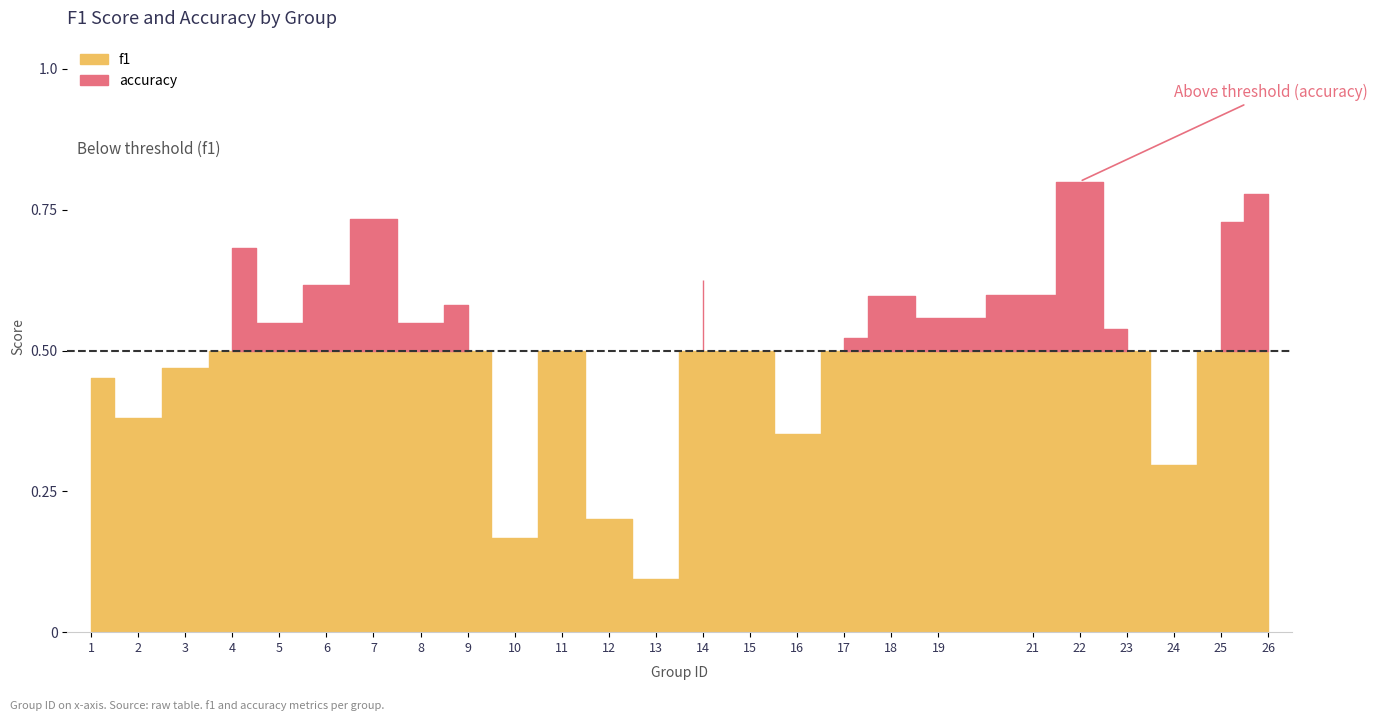

What is the total value across all series at 13?

0.3